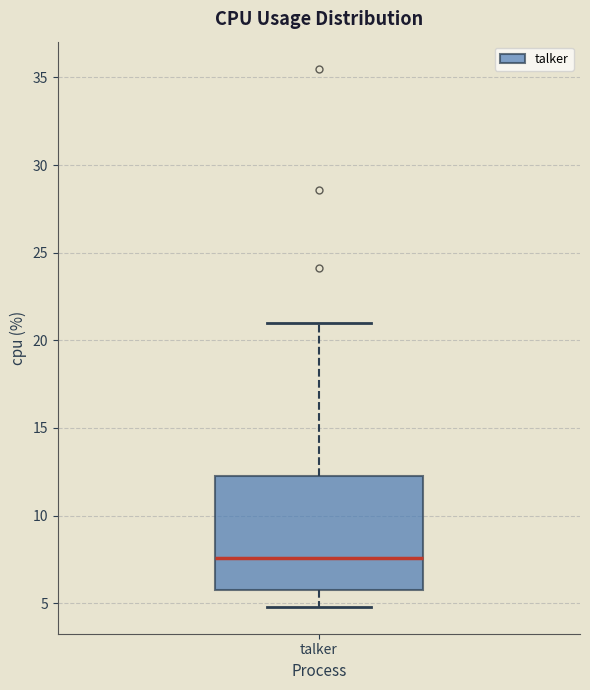

Where is the lower edge of the box for talker on the y-axis? The values are not printed on the chart, so give them approximately, as read against the axis.

6.0